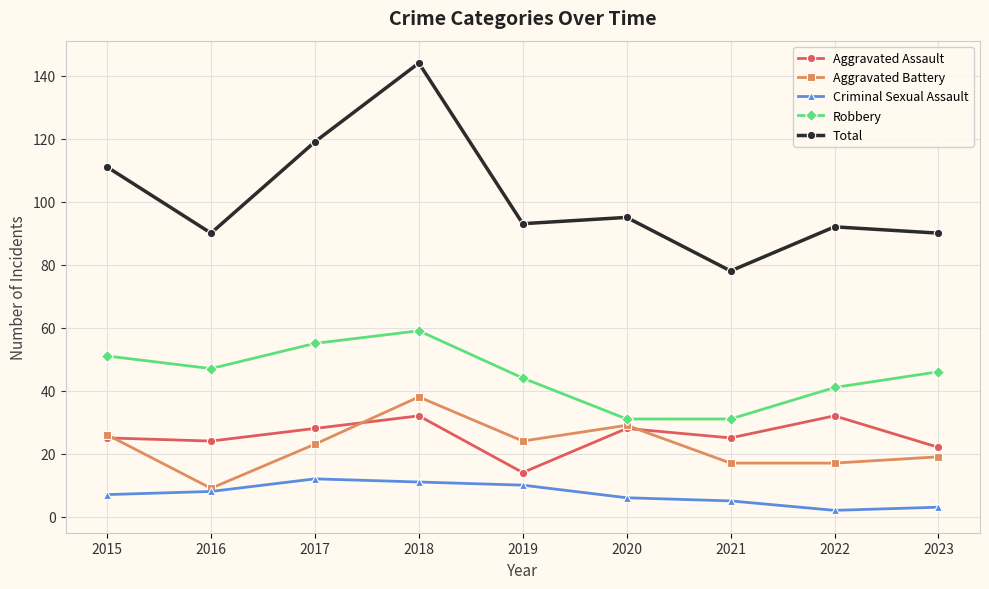

The Robbery series shows 86 at 2018. True or false?

False